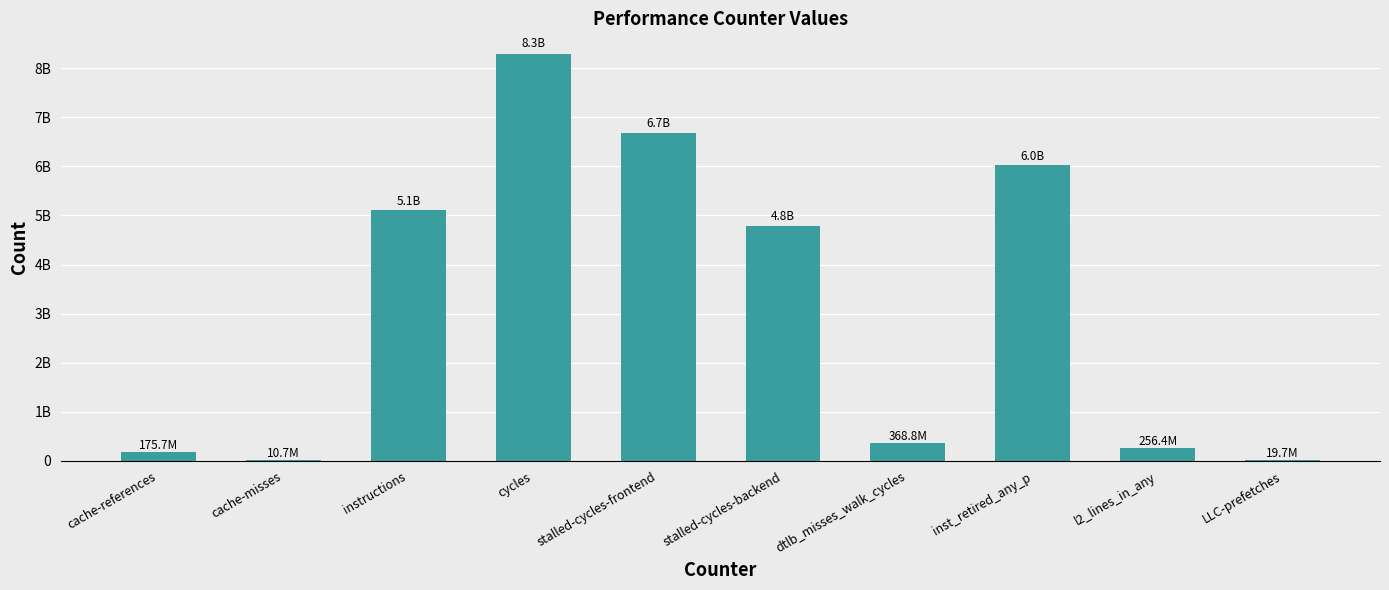

Count the number of values greater than 4787648958.

4